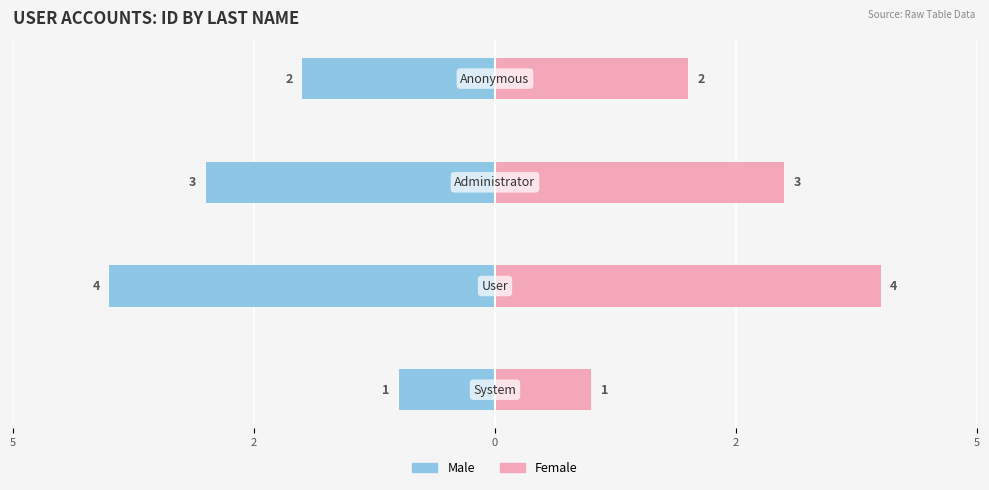

Count the Male values in the range -3 to -1.

3